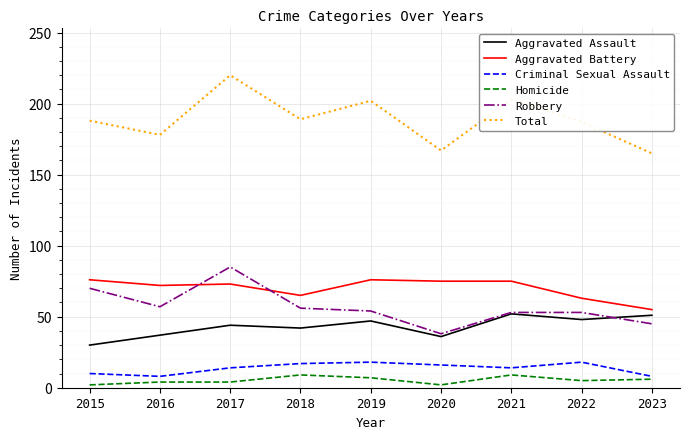

True or false: Aggravated Assault and Total cross at least once.

False